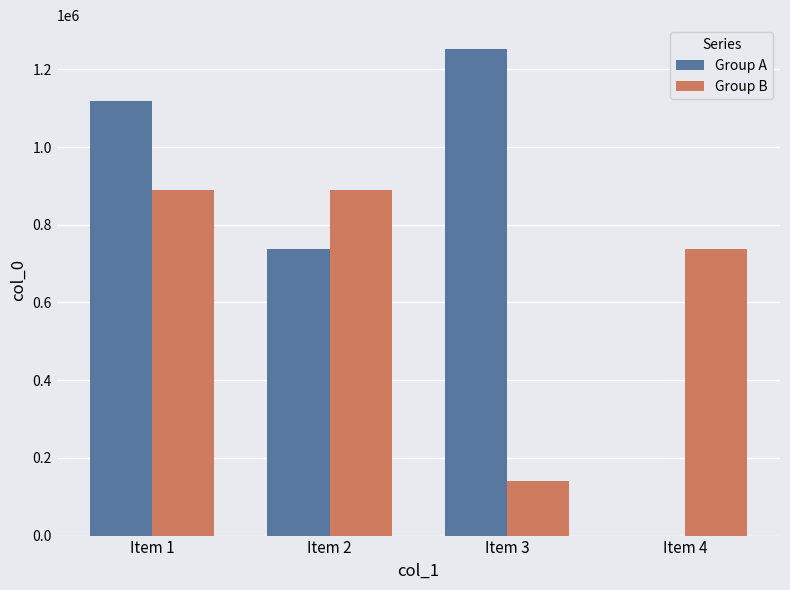

Where is Group A nearest to the value 625577?

Item 2